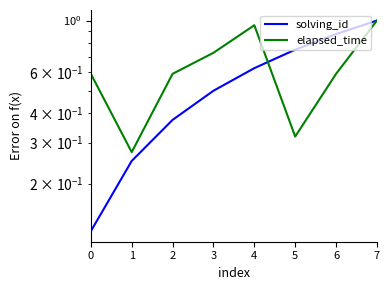

What is the difference between the second highest and second lowest values in the solving_id series?

0.6